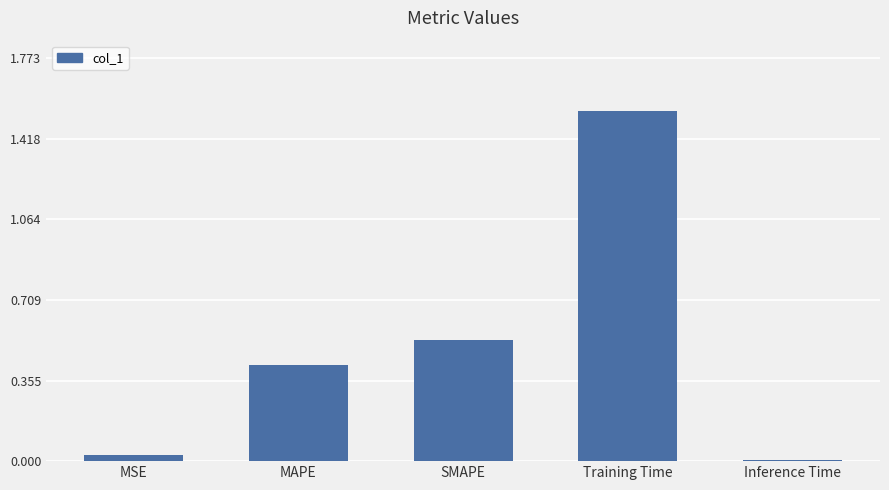

Which category has the highest value across all series?

Training Time